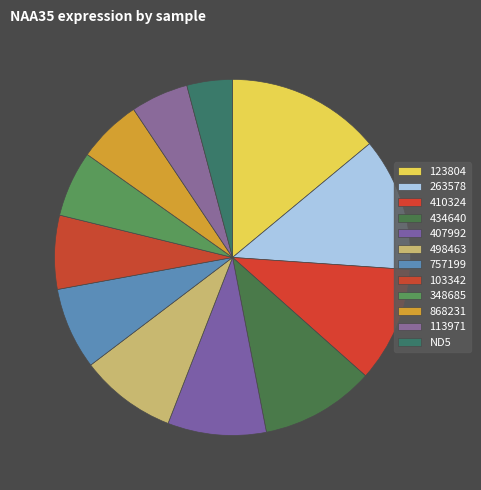

How many slices are in this pie chart?

12